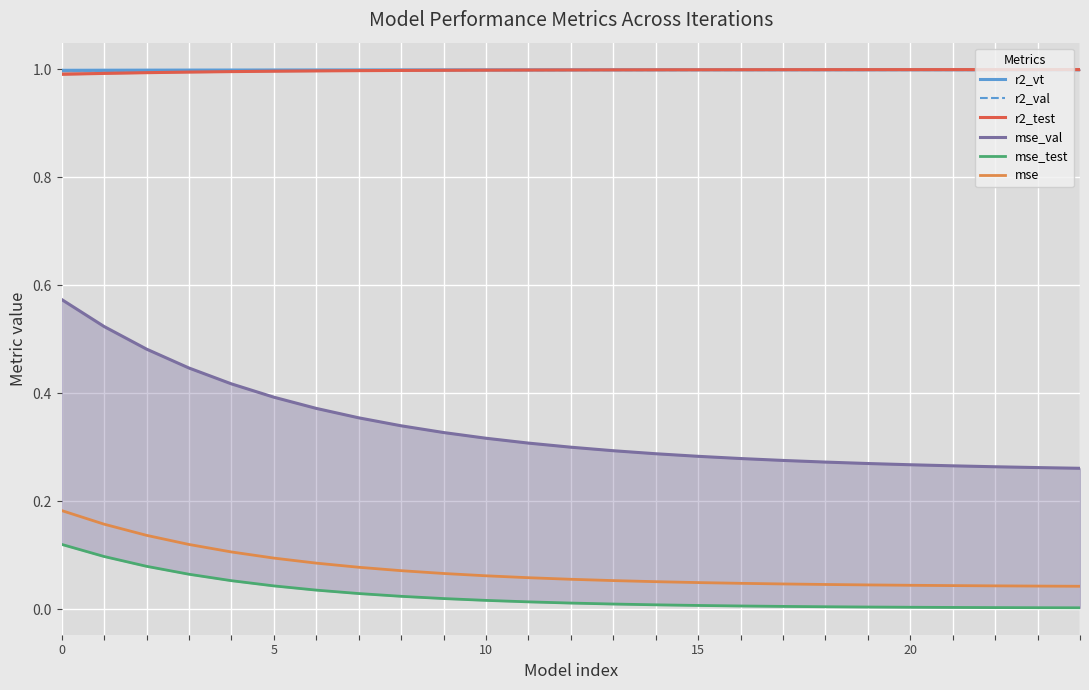

Reading left to right, transcribe all the data shown in this chart.

r2_vt: 1.0	1.0	1.0	1.0	1.0	1.0	1.0	1.0	1.0	1.0	1.0	1.0	1.0	1.0	1.0	1.0	1.0	1.0	1.0	1.0	1.0	1.0	1.0	1.0	1.0
r2_val: 1.0	1.0	1.0	1.0	1.0	1.0	1.0	1.0	1.0	1.0	1.0	1.0	1.0	1.0	1.0	1.0	1.0	1.0	1.0	1.0	1.0	1.0	1.0	1.0	1.0
r2_test: 1.0	1.0	1.0	1.0	1.0	1.0	1.0	1.0	1.0	1.0	1.0	1.0	1.0	1.0	1.0	1.0	1.0	1.0	1.0	1.0	1.0	1.0	1.0	1.0	1.0
mse_val: 0.6	0.5	0.5	0.4	0.4	0.4	0.4	0.4	0.3	0.3	0.3	0.3	0.3	0.3	0.3	0.3	0.3	0.3	0.3	0.3	0.3	0.3	0.3	0.3	0.3
mse_test: 0.1	0.1	0.1	0.1	0.1	0.0	0.0	0.0	0.0	0.0	0.0	0.0	0.0	0.0	0.0	0.0	0.0	0.0	0.0	0.0	0.0	0.0	0.0	0.0	0.0
mse: 0.2	0.2	0.1	0.1	0.1	0.1	0.1	0.1	0.1	0.1	0.1	0.1	0.1	0.1	0.1	0.0	0.0	0.0	0.0	0.0	0.0	0.0	0.0	0.0	0.0